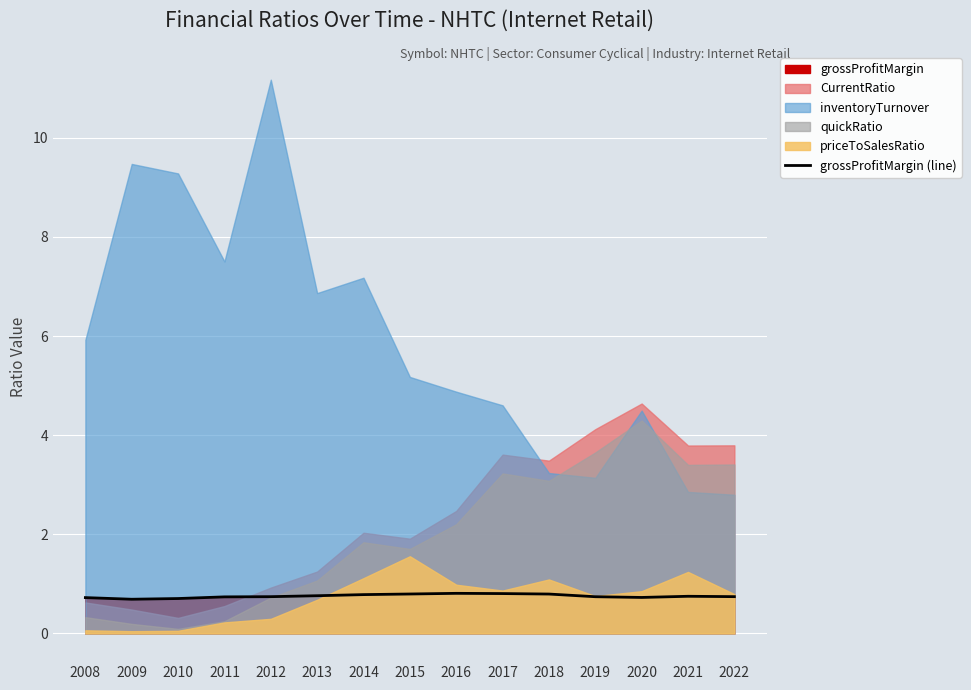

What is the difference between the values at 2019 and 2015?

0.1